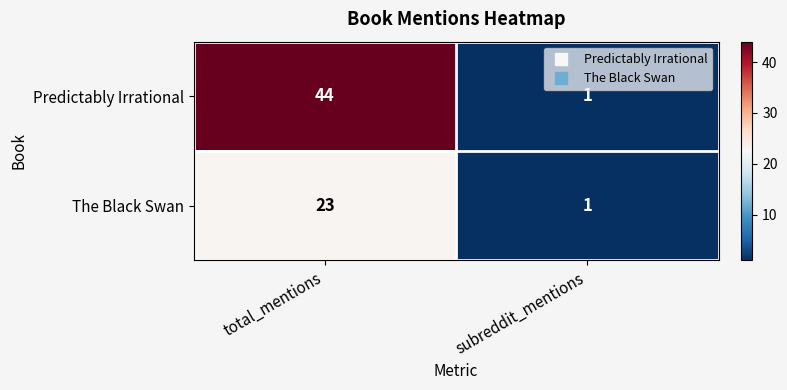

What is the maximum value shown in the chart?

44